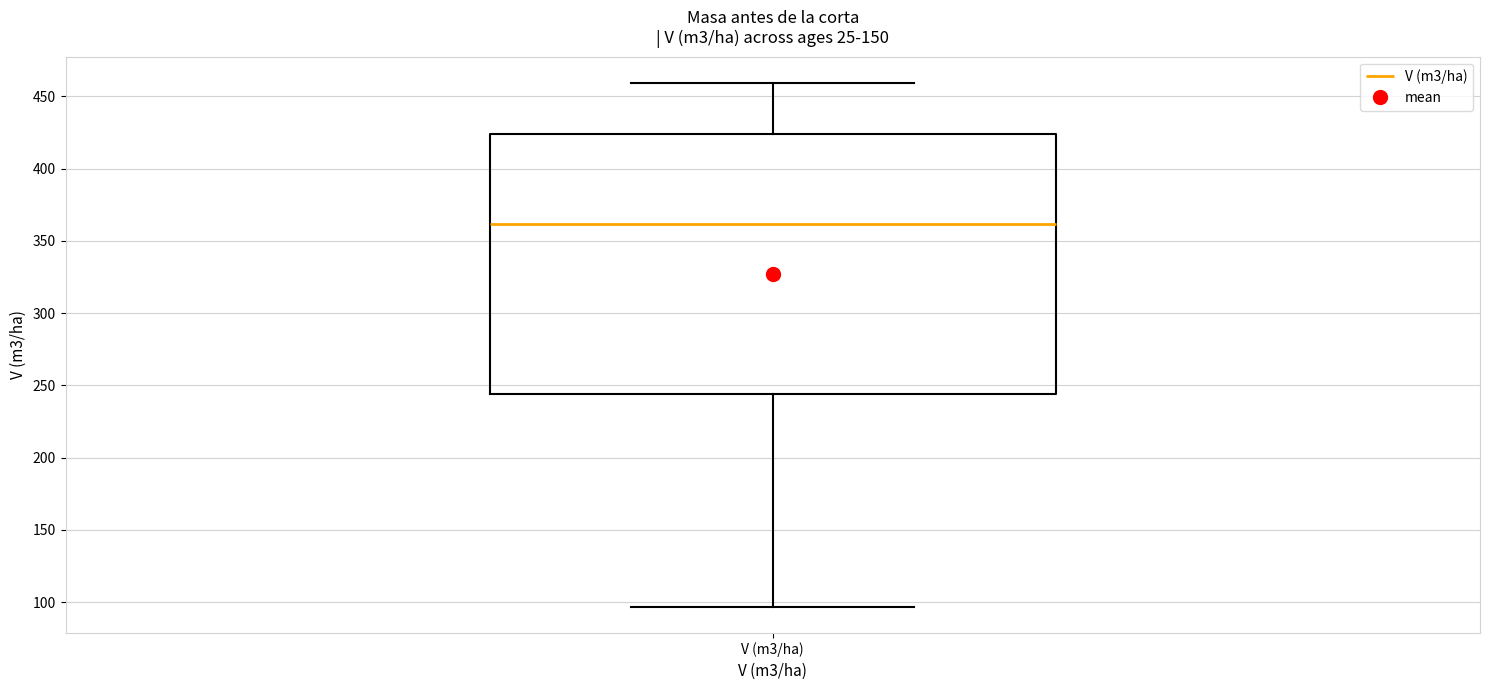

Read this box plot against the y-axis: the position of the median line, the range covered by the box, and the ends of both whiskers. The values are not printed on the chart, so give them approximately, as read against the axis.

median 360, box 245 to 425, whiskers 95 to 460